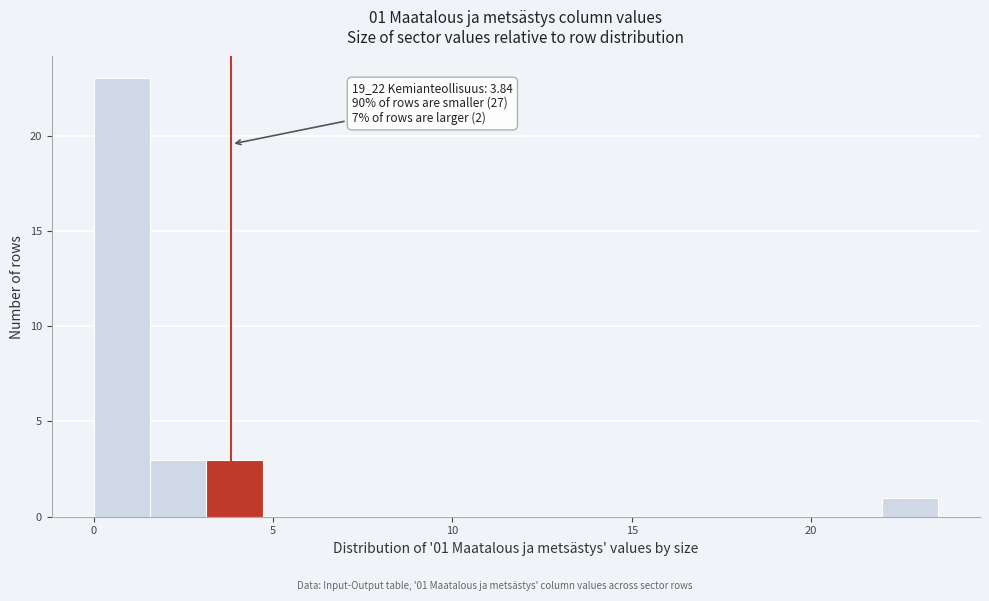

Read against the x-axis, roughly where is the centre of the tallest bar?

1.0